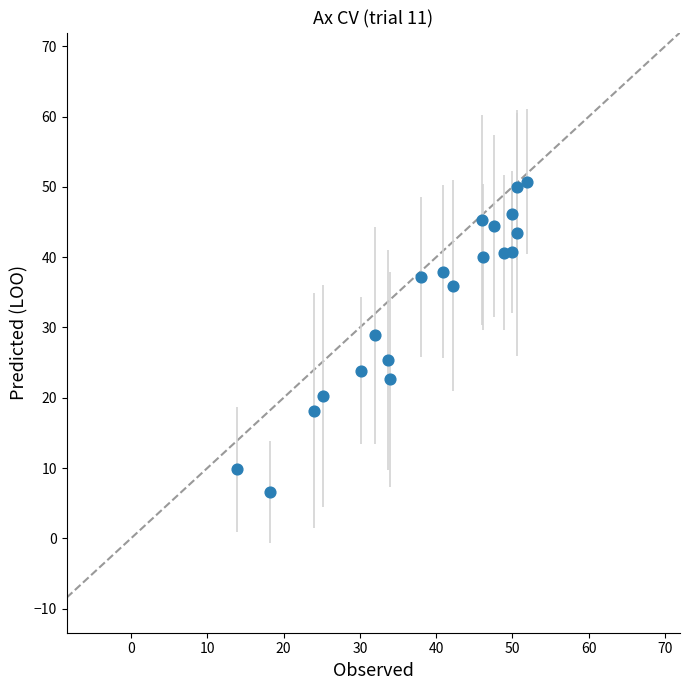

What Y value in the scatter plot is closest to 28?

28.9